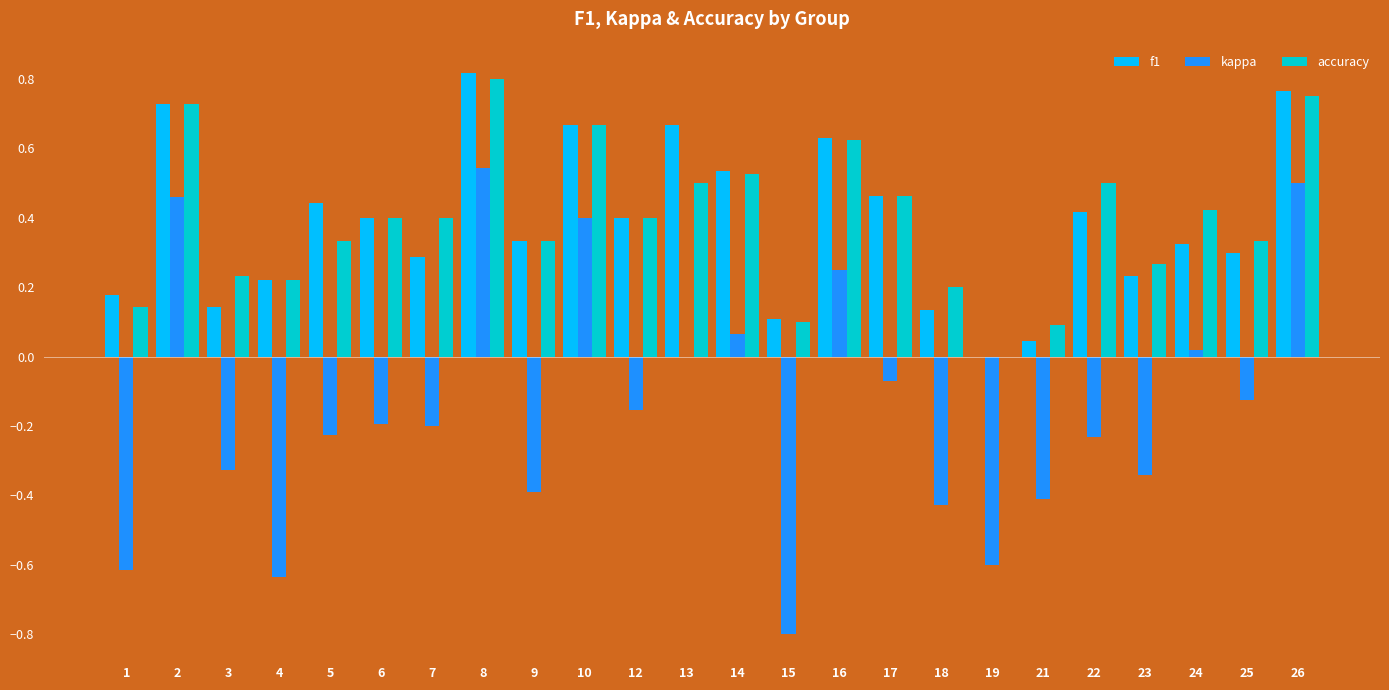

What is the total value across all series at 14?

1.1